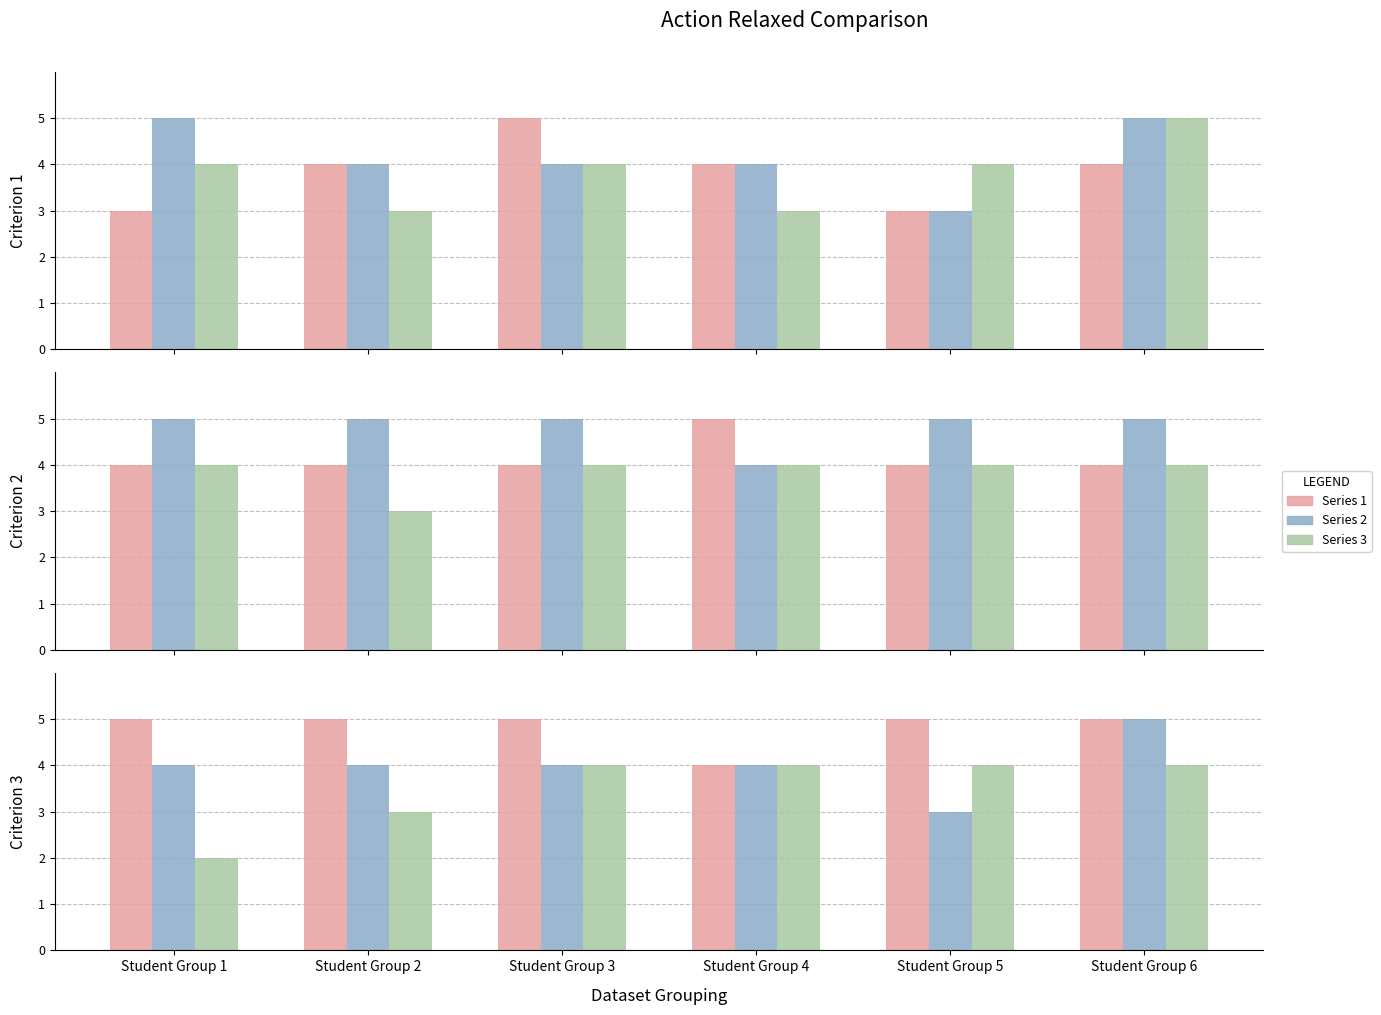

Which category has the highest value in the Series 1 series?

Student Group 1